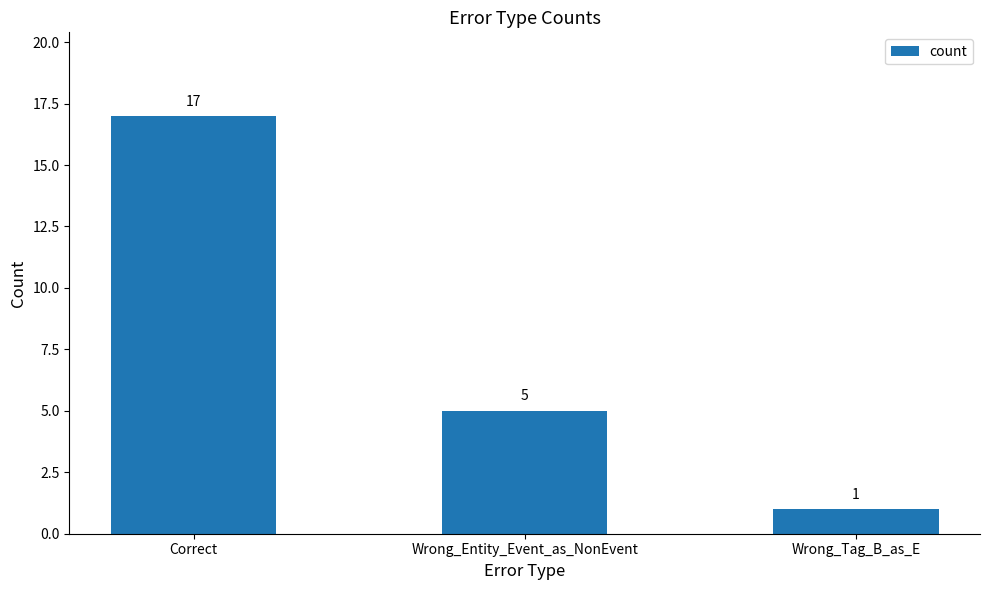

Is it true that the value at Wrong_Entity_Event_as_NonEvent is 8?

False